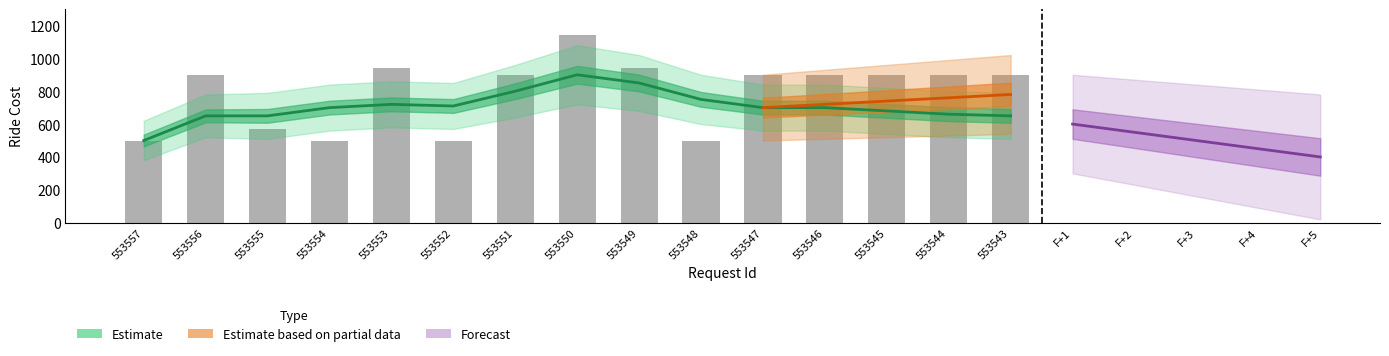

Does the chart contain any negative values?

No